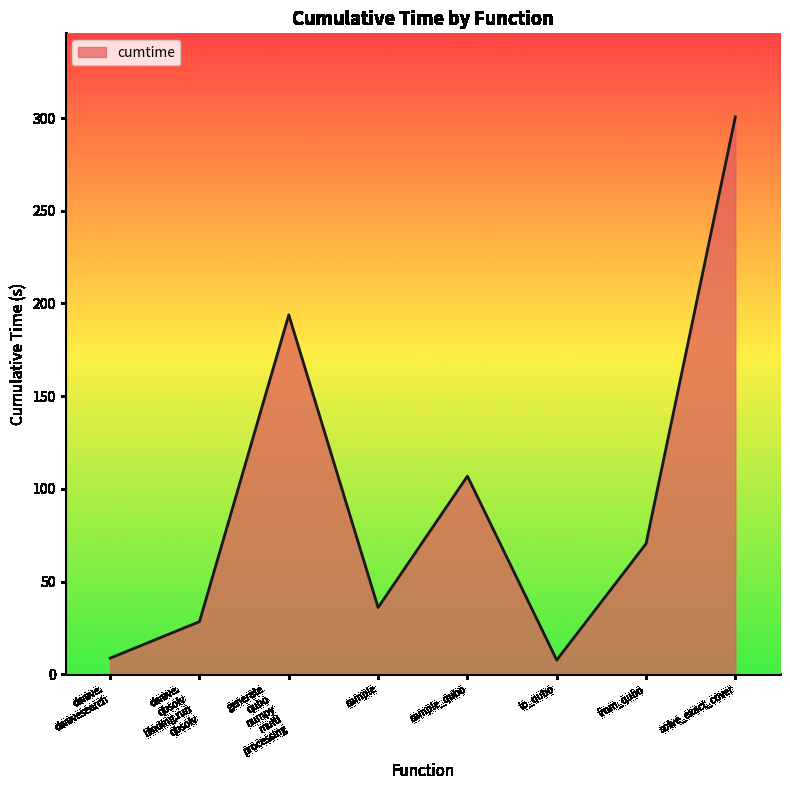

What is the ratio of the value at from_qubo to the value at sample?

2.0